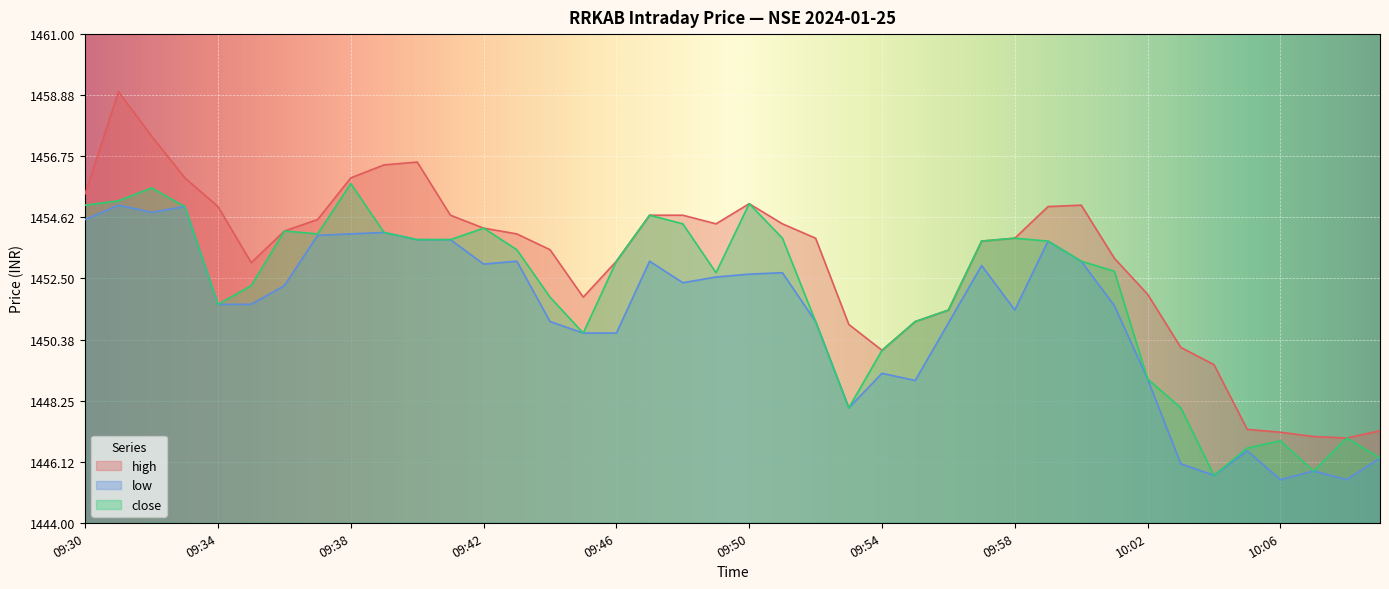

At which label is low closest to 1450?

09:45